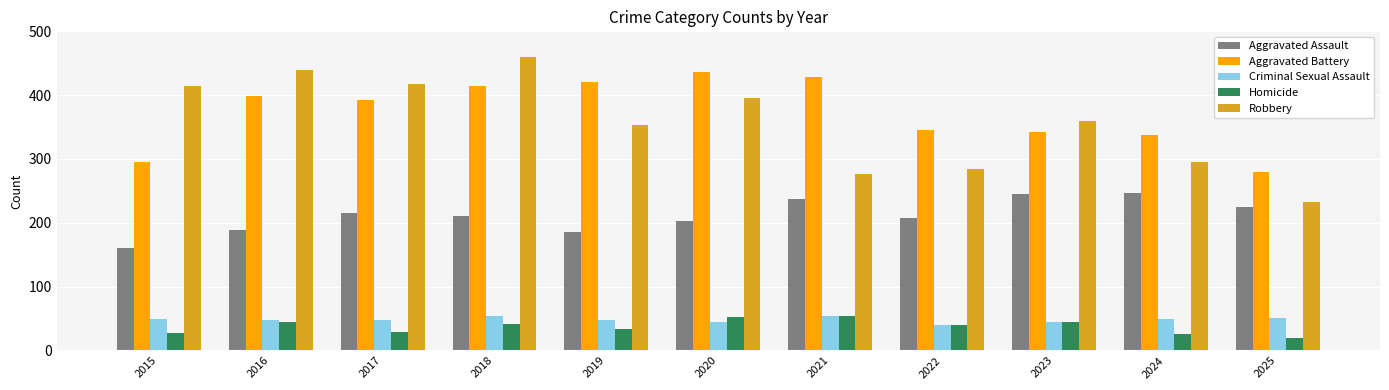

What is the highest value of the Aggravated Battery series?

436